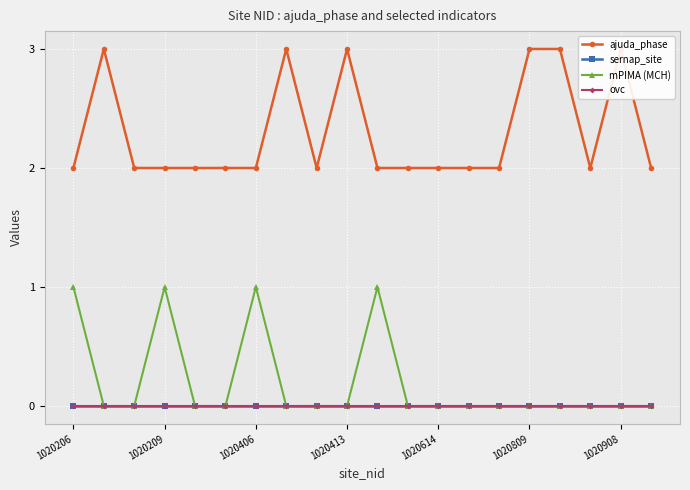

Between 17 and 16, which is larger?

16